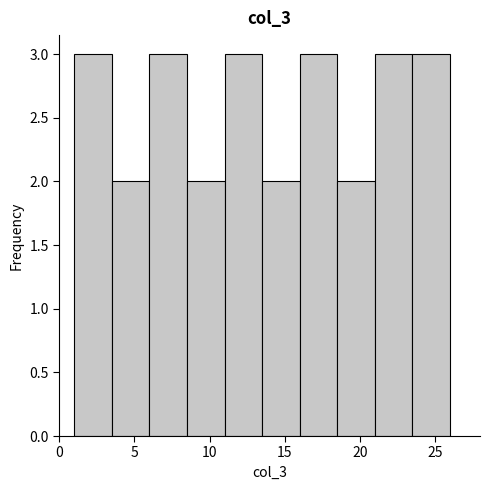

Reading left to right, transcribe this chart: for each bar, give the range it covers on the x-axis and its height. The values are not printed on the chart, so give them approximately, as read against the axis.

1.0 to 3.5: 3
3.5 to 6.0: 2
6.0 to 8.5: 3
8.5 to 11.0: 2
11.0 to 13.5: 3
13.5 to 16.0: 2
16.0 to 18.5: 3
18.5 to 21.0: 2
21.0 to 23.5: 3
23.5 to 26.0: 3